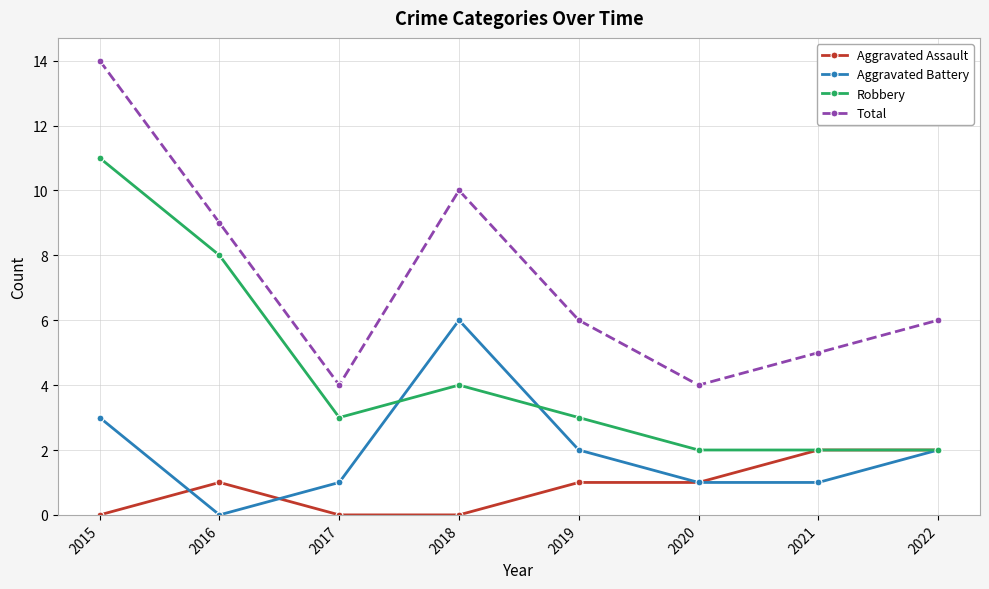

What is the approximate value of Robbery at 2015?

11